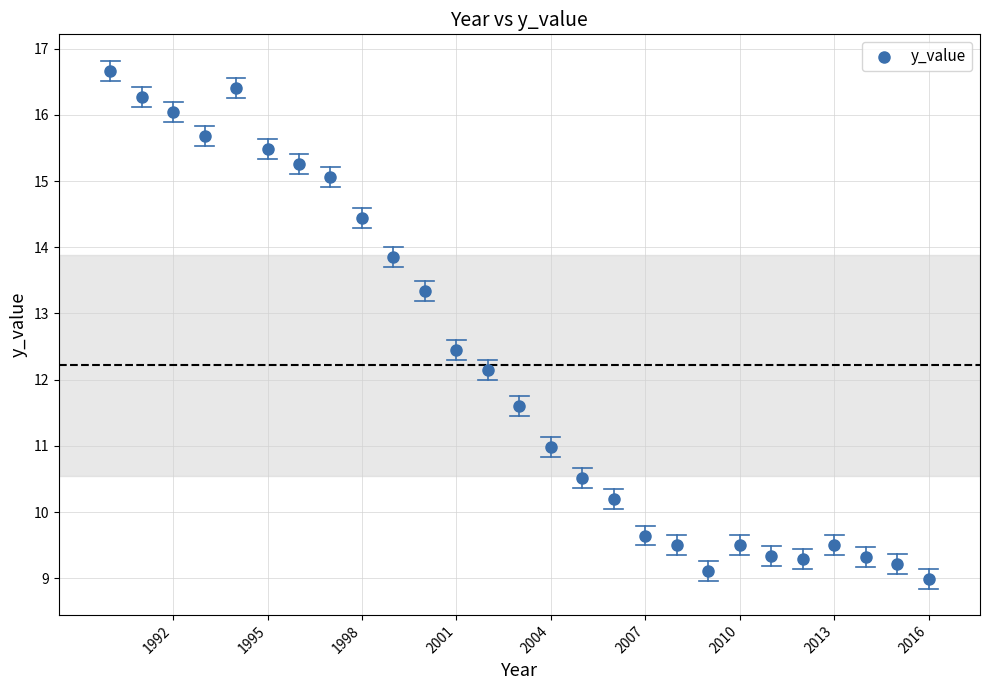

What is the range of X values (max minus min)?

26.0